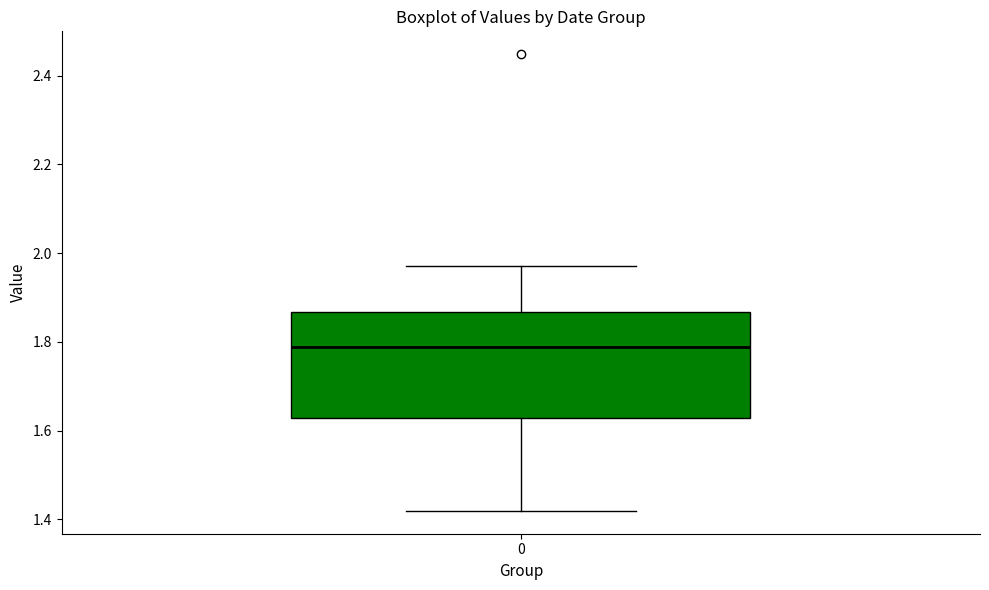

Read this box plot against the y-axis: the position of the median line, the range covered by the box, and the ends of both whiskers. The values are not printed on the chart, so give them approximately, as read against the axis.

median 1.78, box 1.62 to 1.86, whiskers 1.42 to 1.98